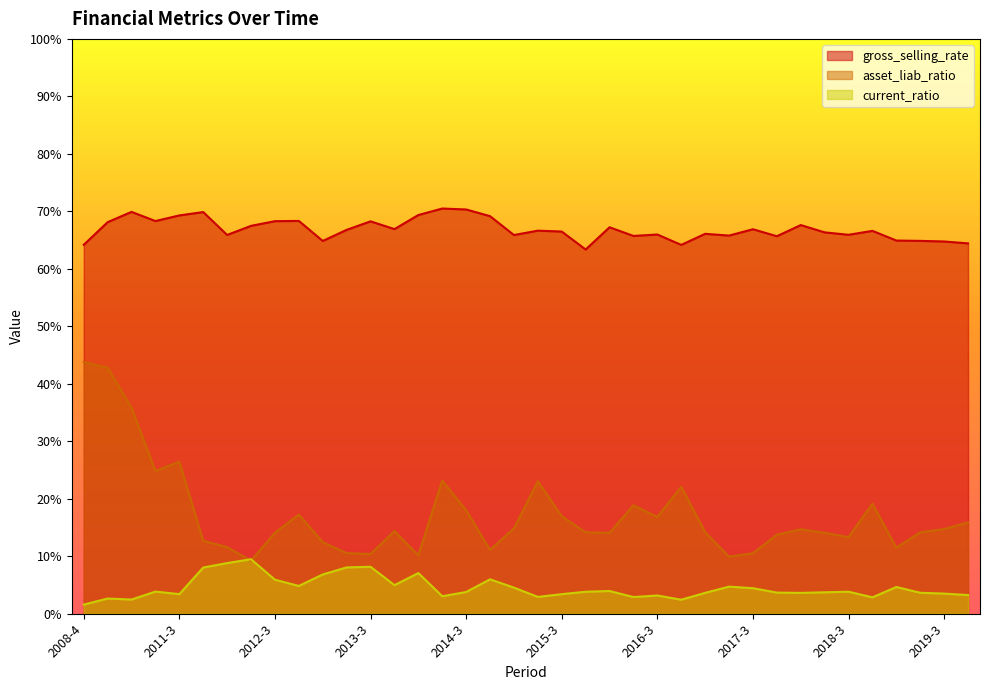

Where is gross_selling_rate nearest to the value 66?

2016-3